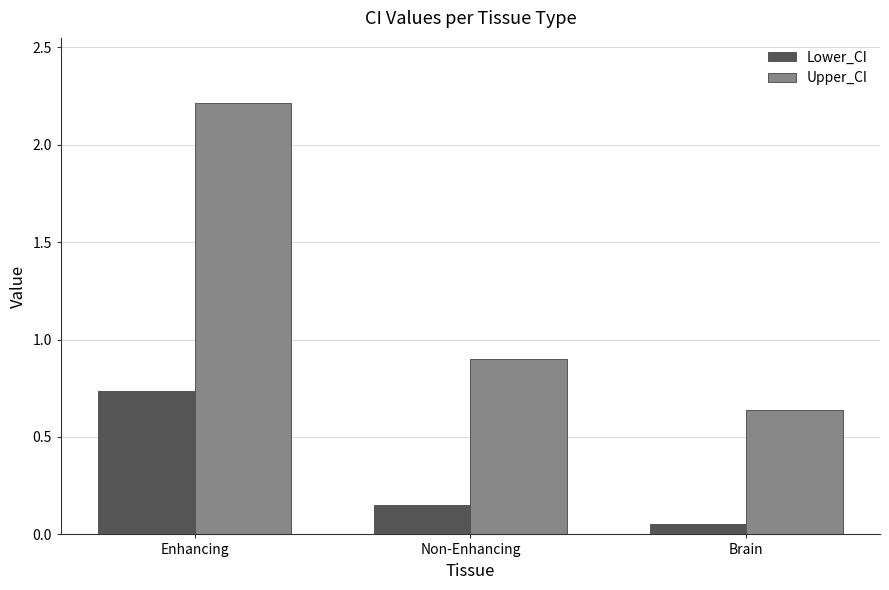

What is the difference between the highest and lowest values at Enhancing?

1.5